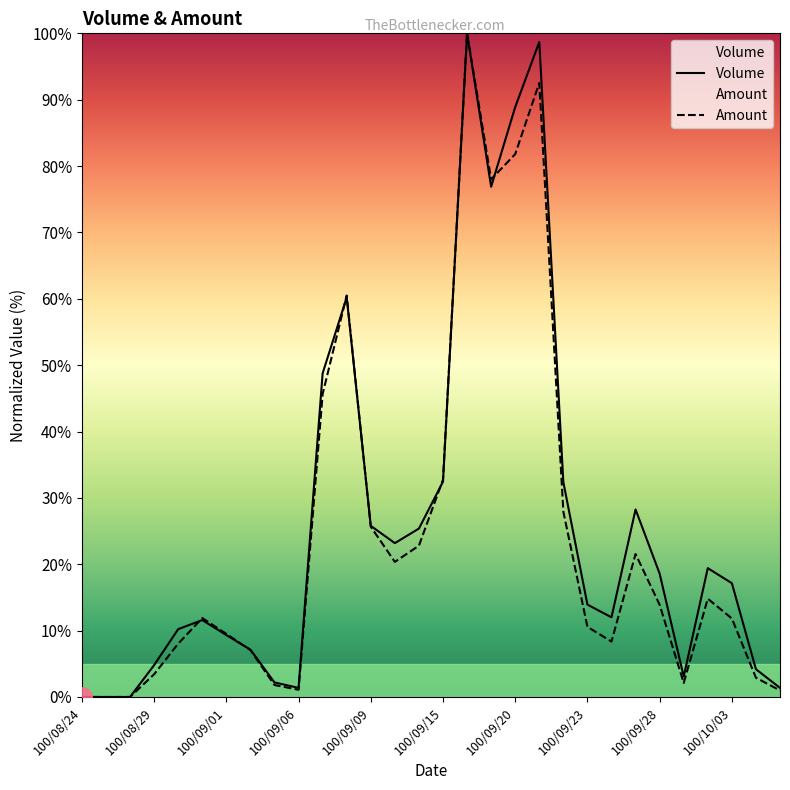

Between 100/09/09 and 100/09/15, which series saw the biggest shift?

Amount